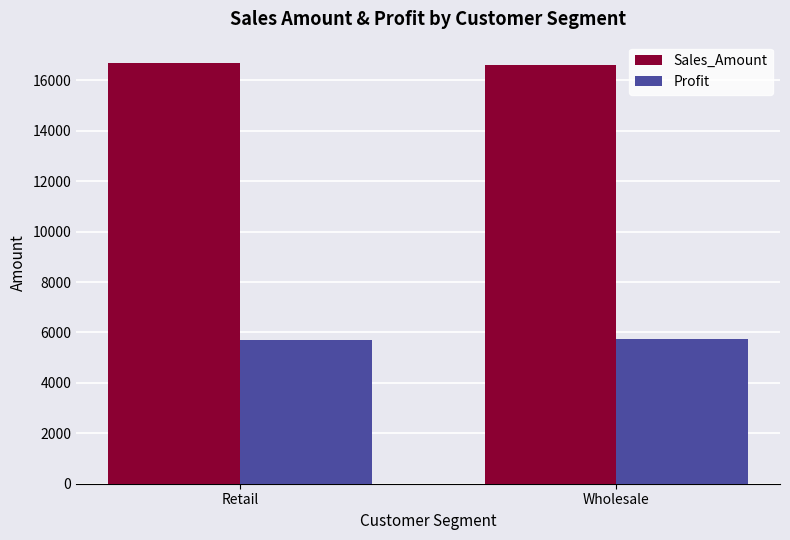

What are all the series names shown in the legend?

Sales_Amount, Profit